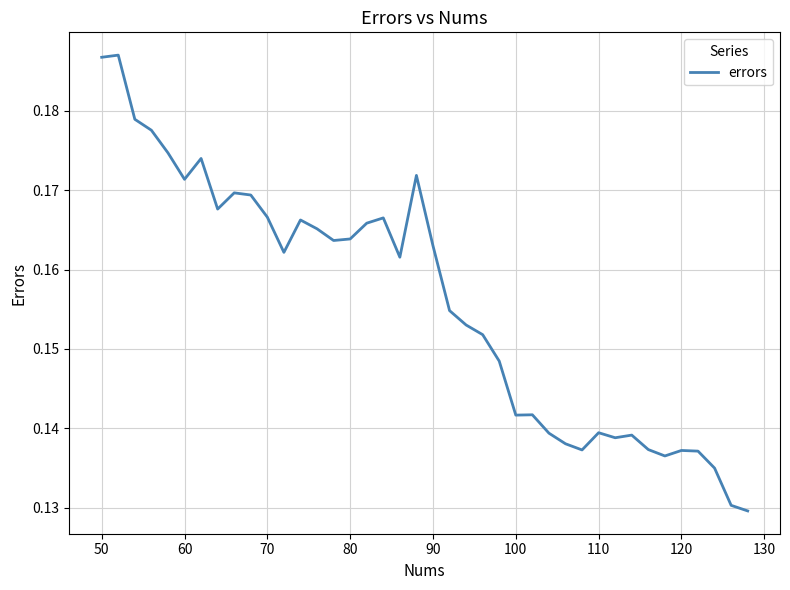

How many lines are shown in the chart?

1